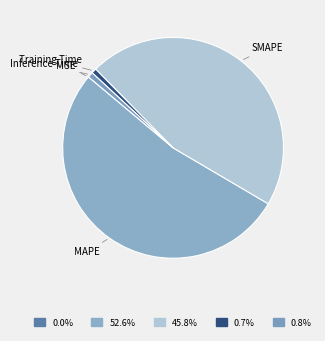

Which has a higher value, MAPE or SMAPE?

MAPE